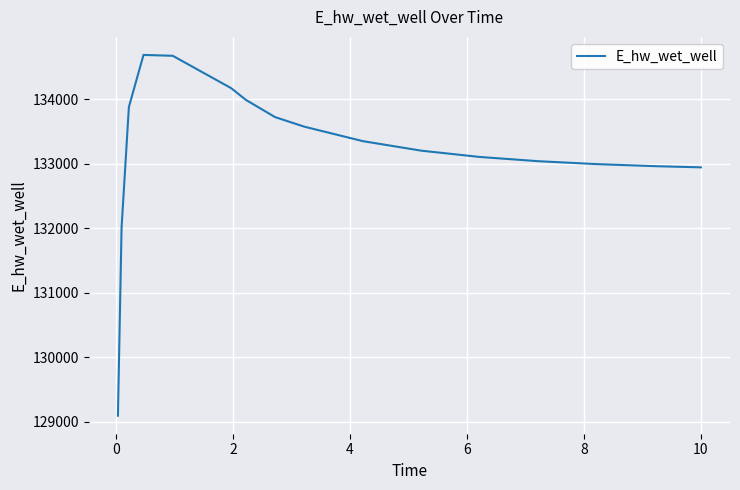

What is the greatest value displayed?

134689.6